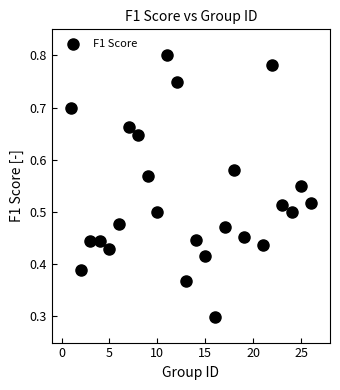

What Y value in the scatter plot is closest to 0?

0.3